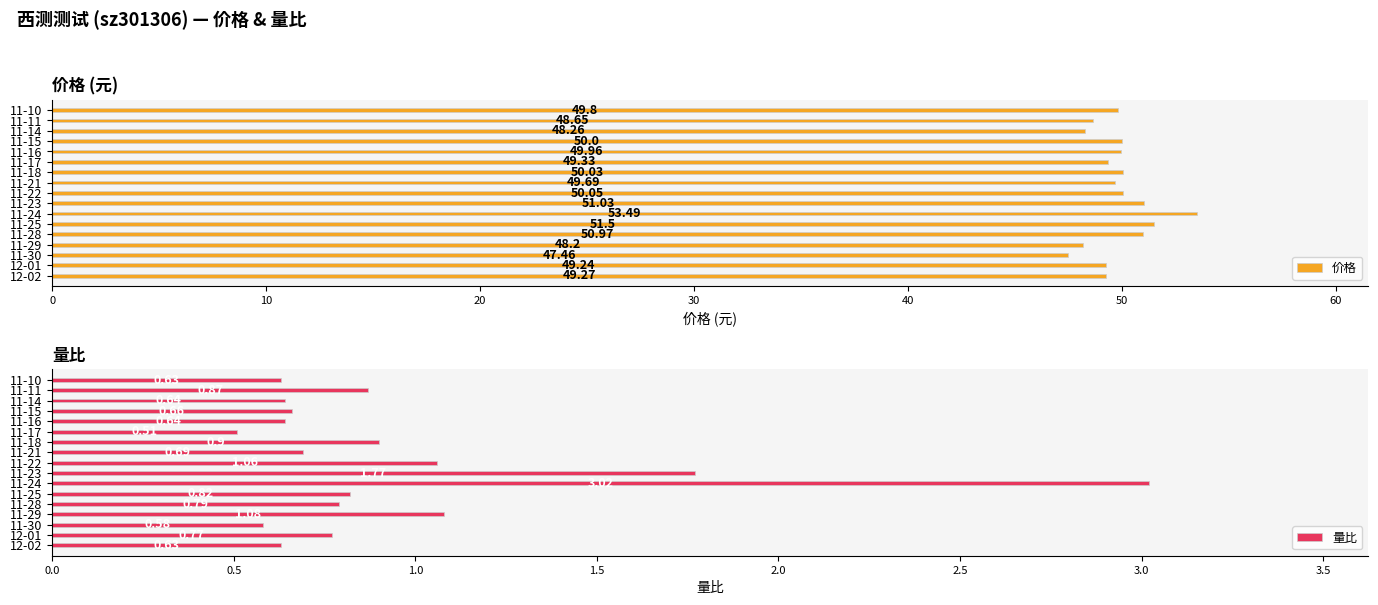

List the labels in order of 价格 value, smallest first.

11-30, 11-29, 11-14, 11-11, 12-01, 12-02, 11-17, 11-21, 11-10, 11-16, 11-15, 11-18, 11-22, 11-28, 11-23, 11-25, 11-24